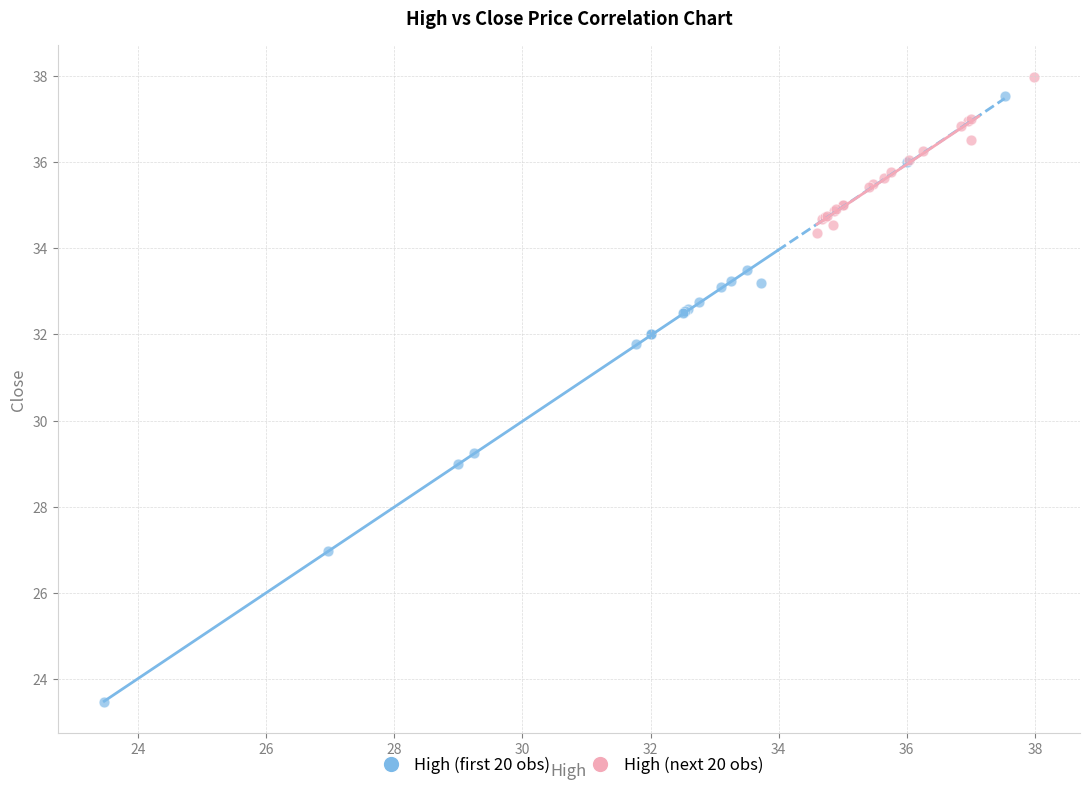

Which series contains the lowest Y value?

High (first 20 obs)